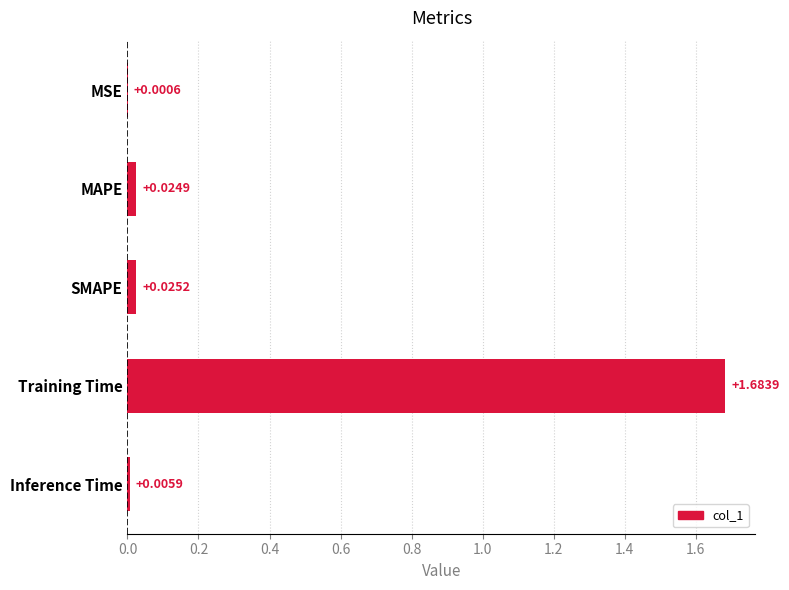

What is the change in value from Training Time to Inference Time?

-1.7